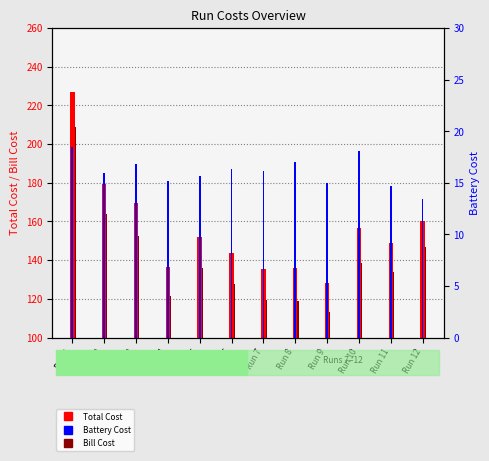

What is the smallest value displayed?

13.4